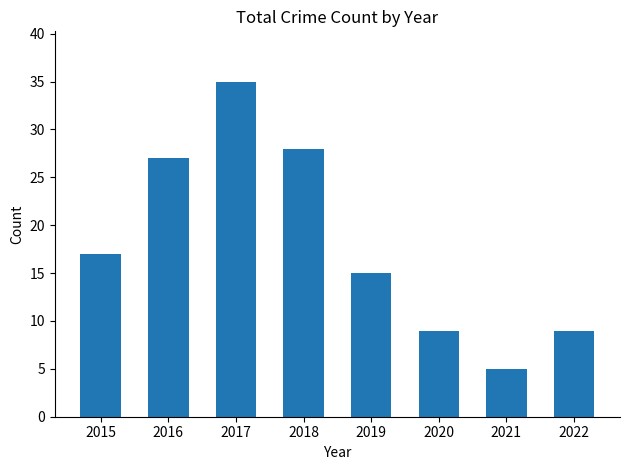

Does the chart contain any negative values?

No